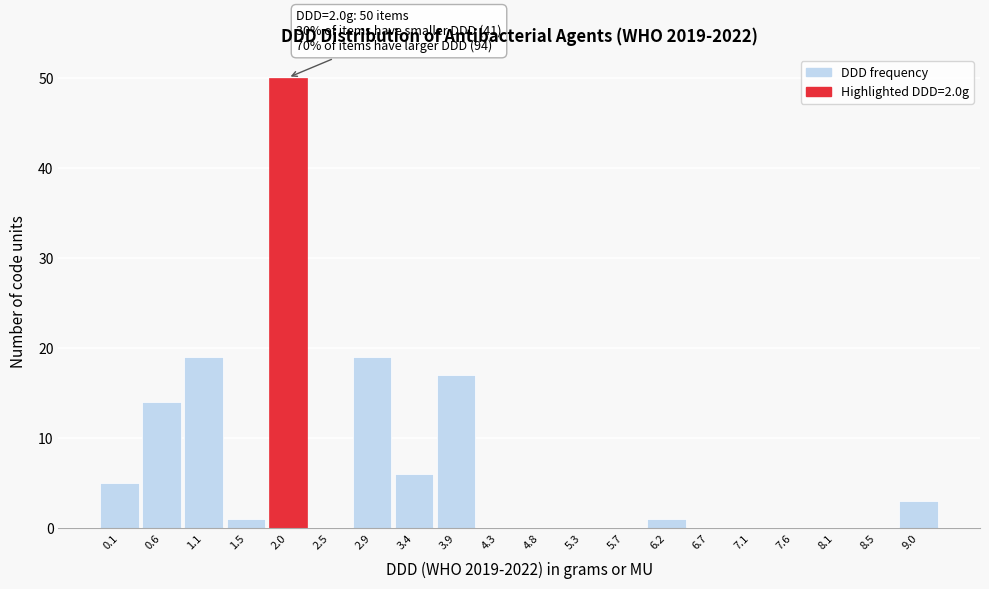

Which range on the x-axis has the tallest bar?

1.75 to 2.25